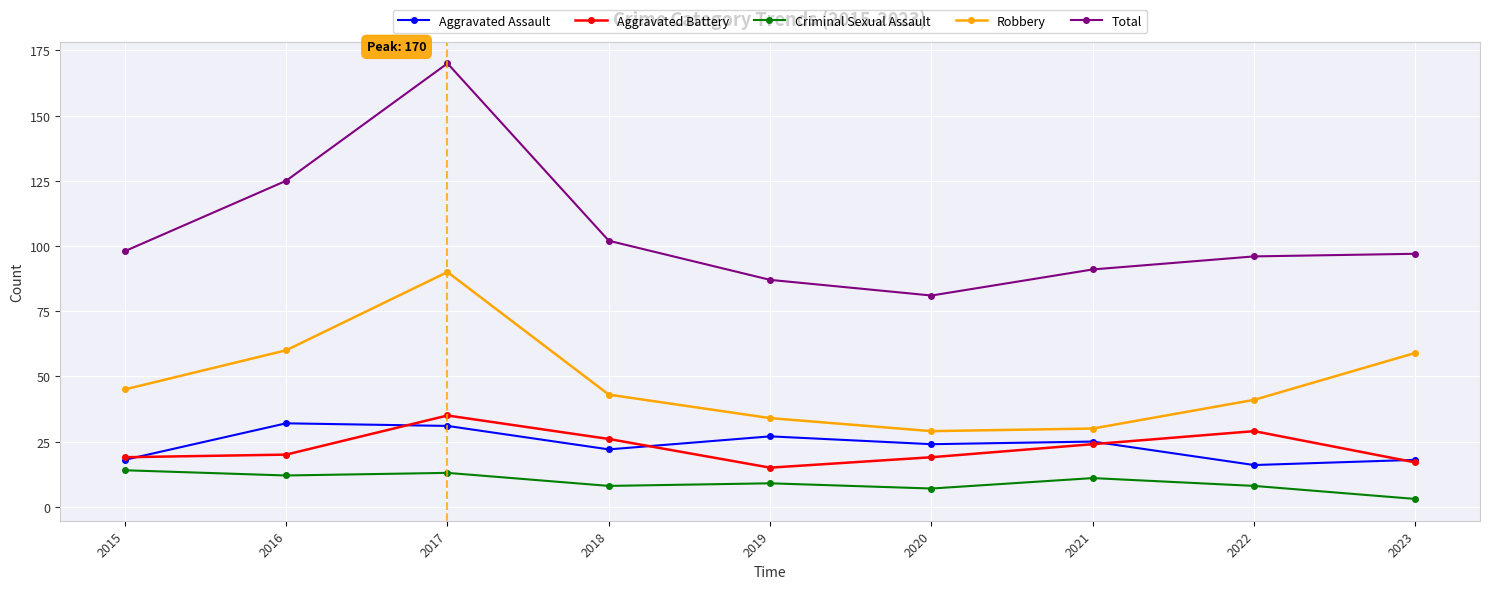

True or false: Aggravated Battery has more than 2 interior local peaks.

False